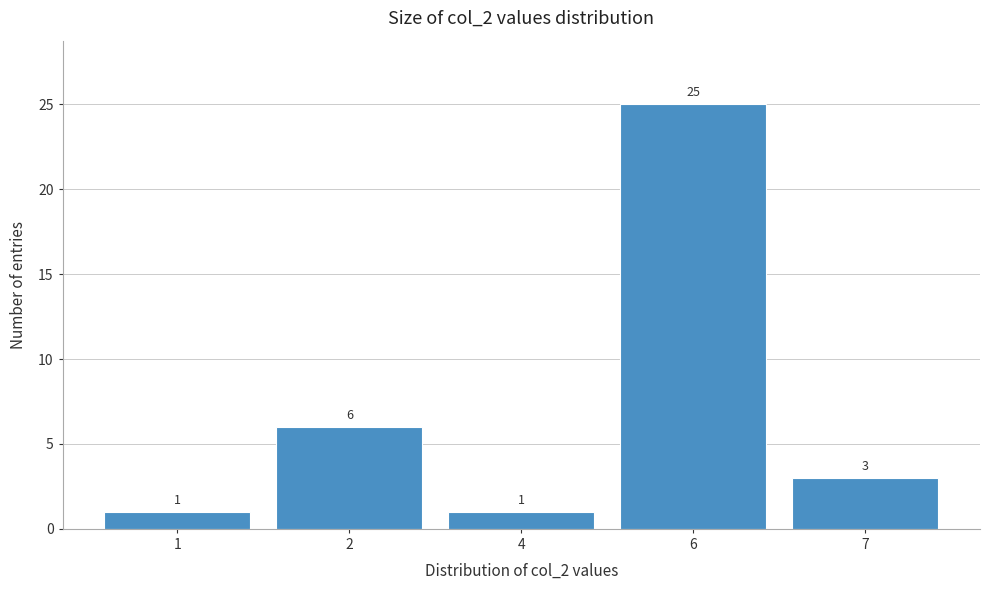

Reading left to right, transcribe all the data shown in this chart.

1	6	1	25	3